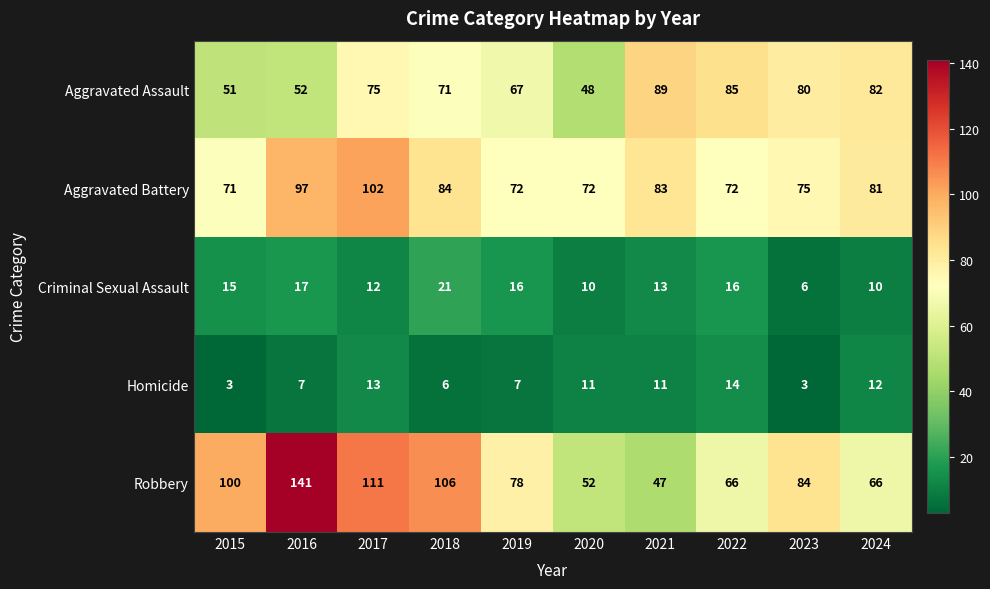

Which series has the widest spread of values?

Robbery